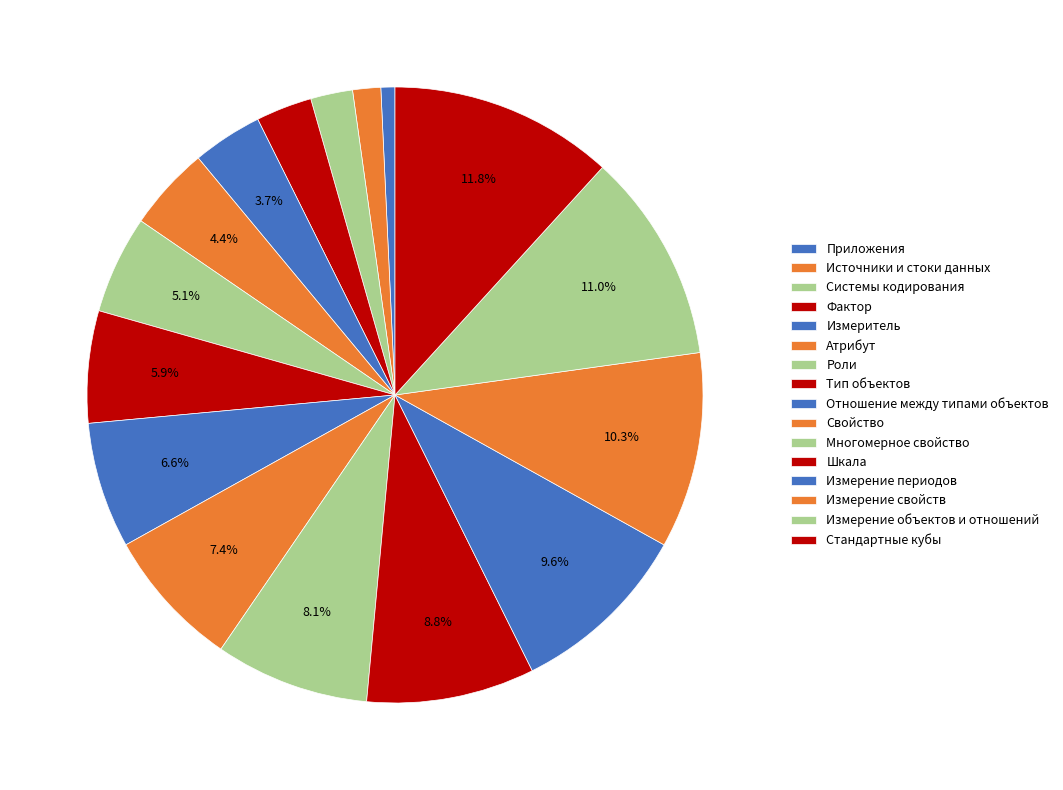

To the nearest percent, what percentage of the pie is Измеритель?

4%